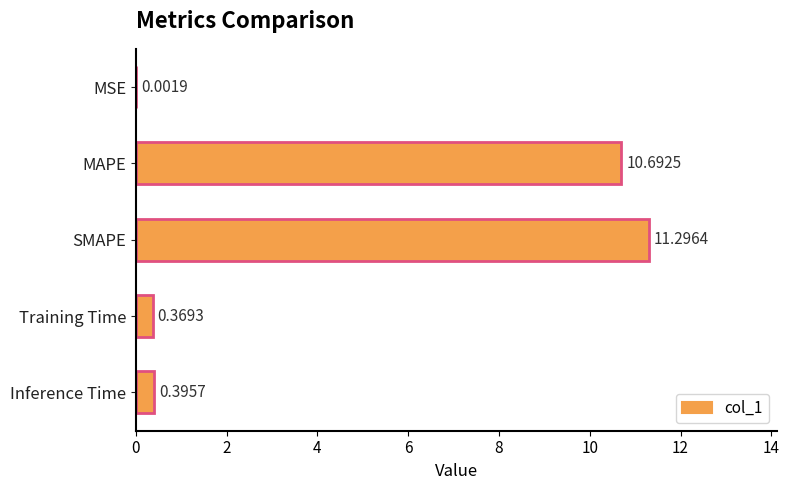

What is the greatest value displayed?

11.3